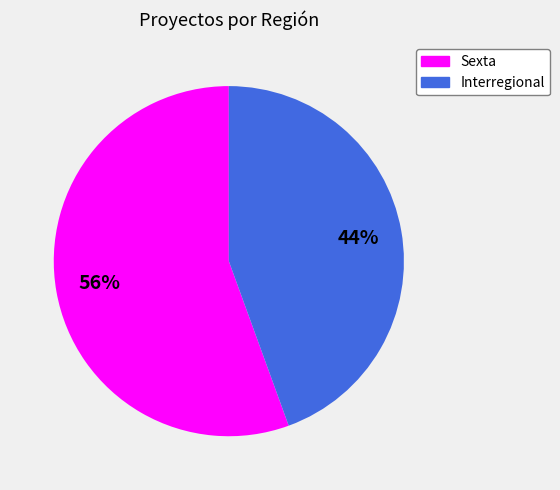

Is it true that Interregional is 37% of the pie?

False